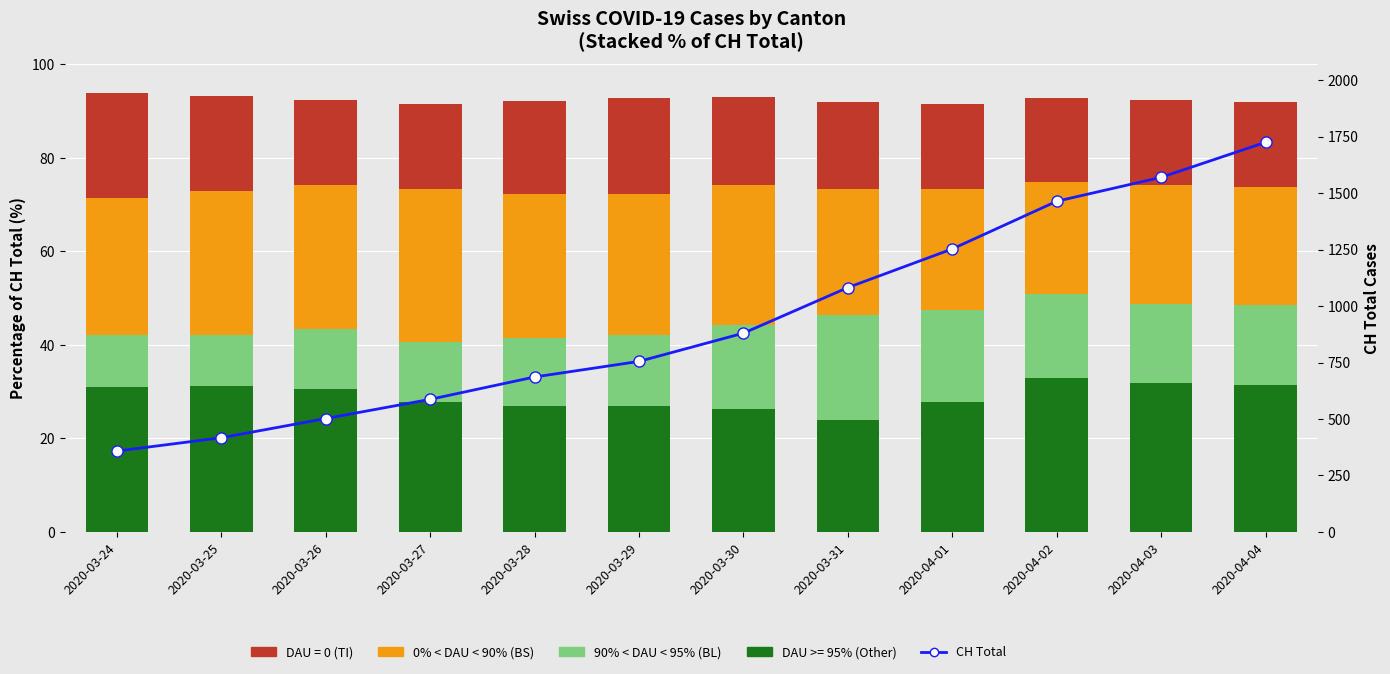

Which label corresponds to the largest value in the chart?

2020-04-04